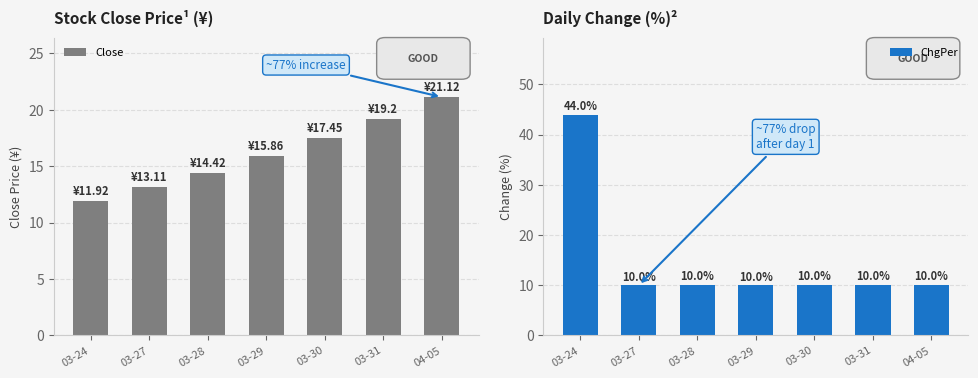

What is the label of the 1st bar from the right?

04-05